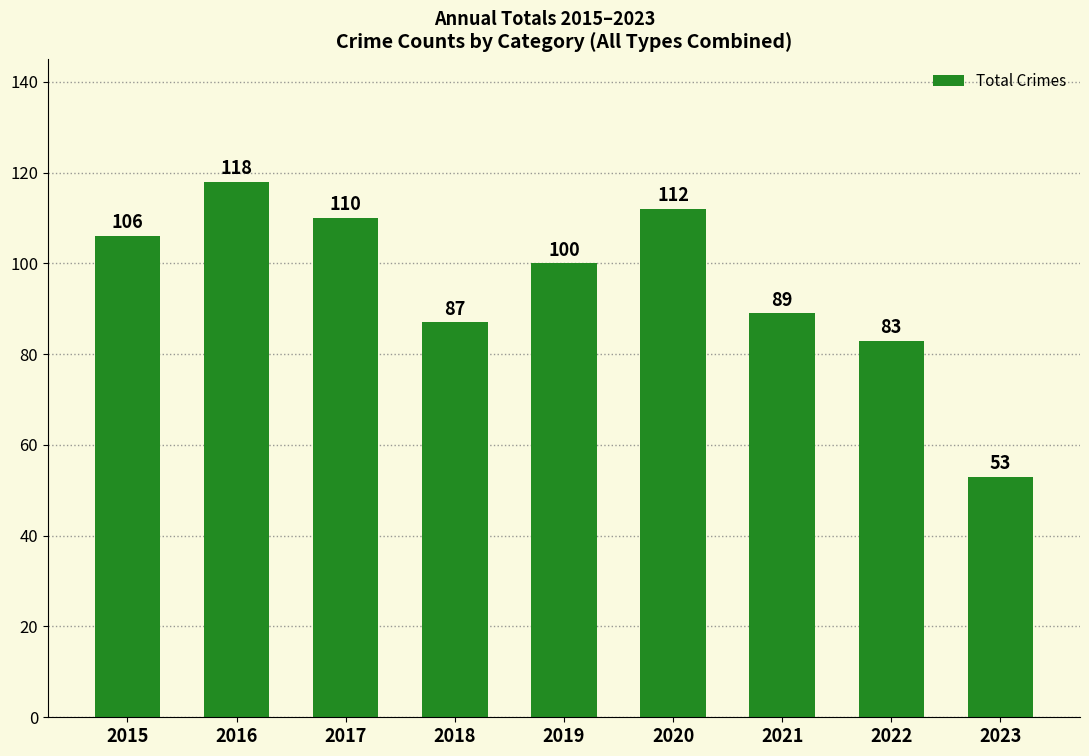

What is the average value?

95